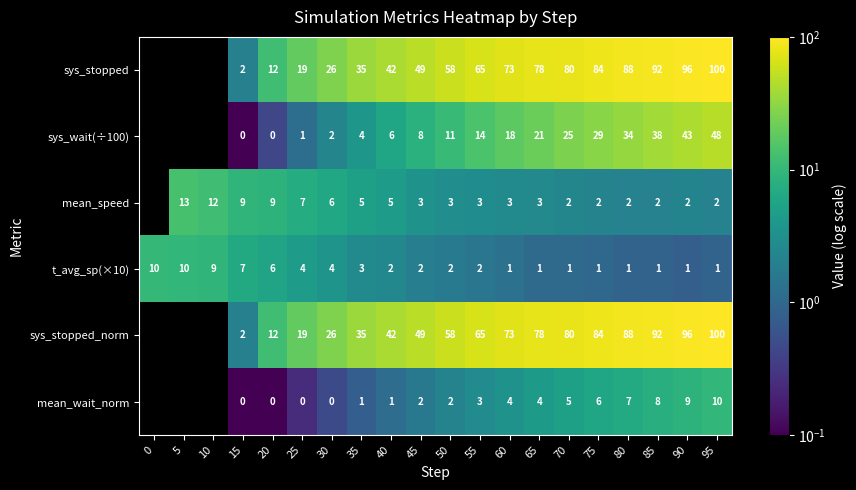

What is the spread (max minus min) of values at 95?

99